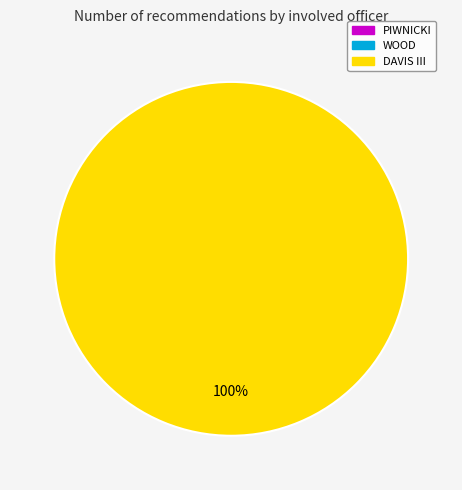

Combined, do WOOD and PIWNICKI account for over 50%?

No